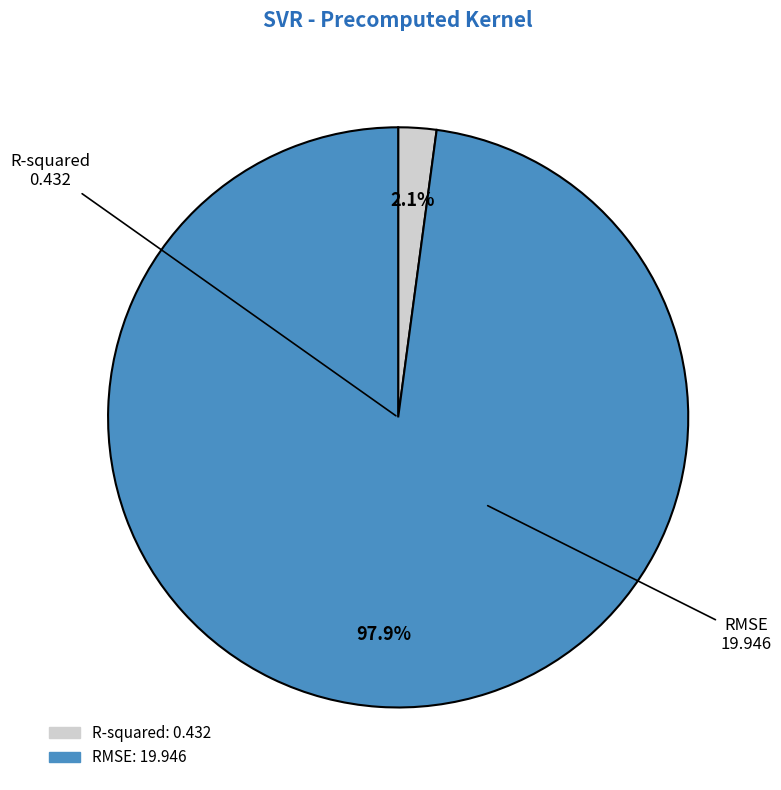

Which slice is the largest?

RMSE